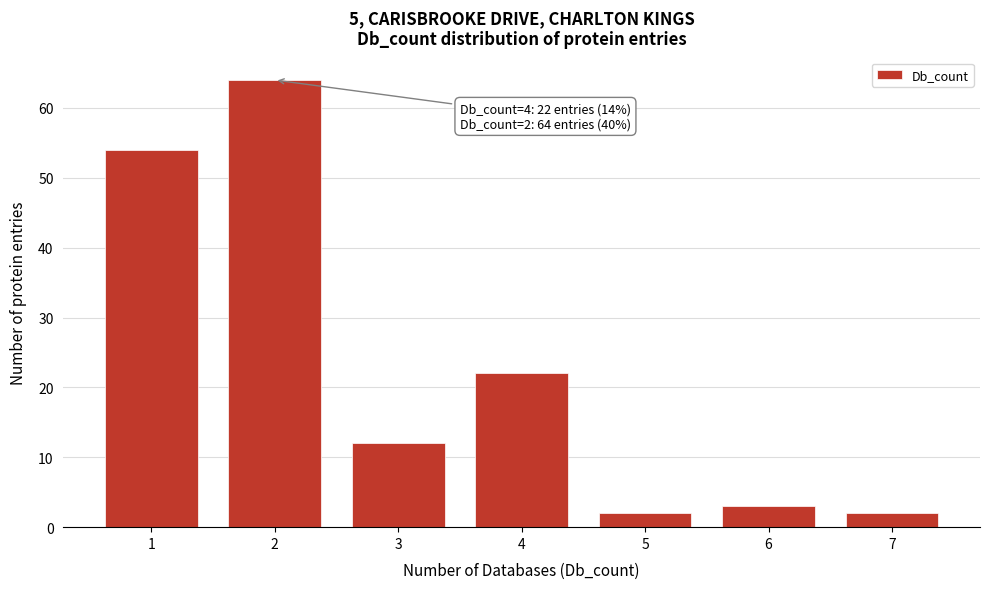

Reading right to left, extract all data points from this chart.

7=2	6=3	5=2	4=22	3=12	2=64	1=54